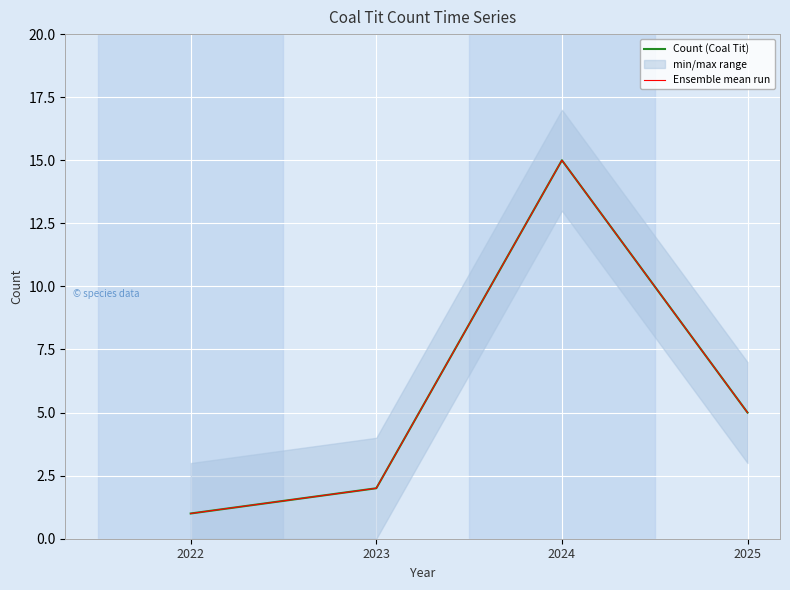

What is the difference between the second highest and second lowest values in the Ensemble mean run series?

3